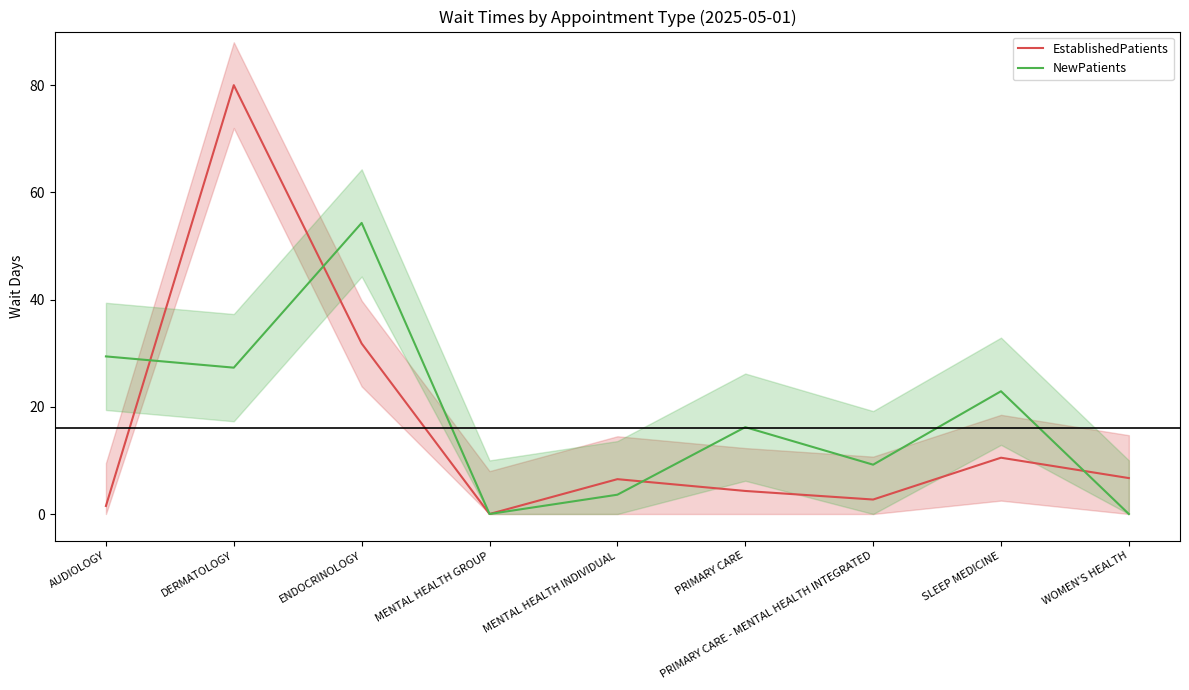

Which series changed the most between AUDIOLOGY and WOMEN'S HEALTH?

NewPatients